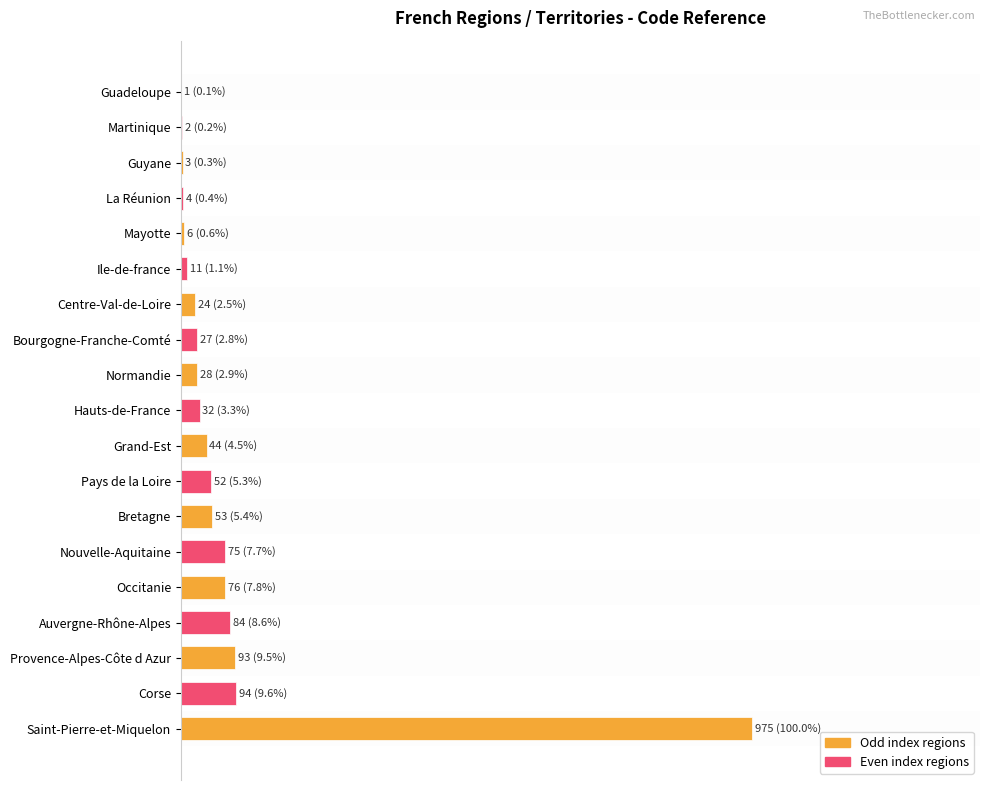

How many series are shown in this chart?

1